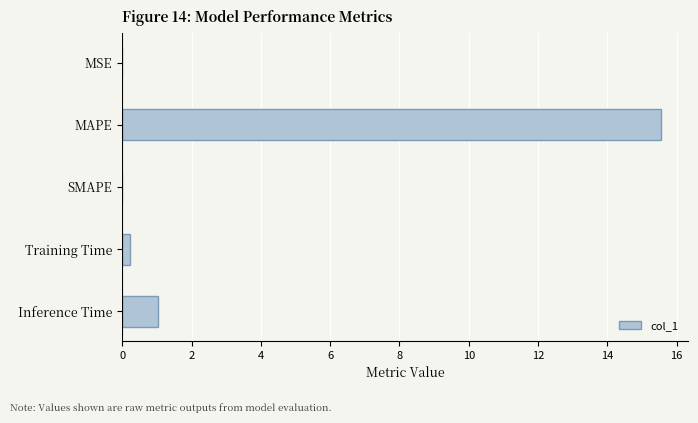

The value at MSE is 0.0. True or false?

True